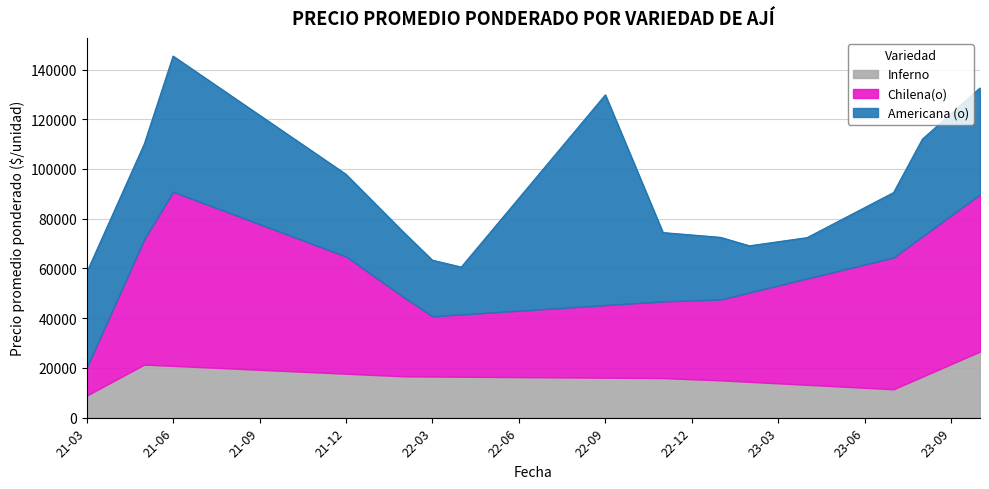

Between 2 and 19, which series saw the biggest shift?

Americana (o)